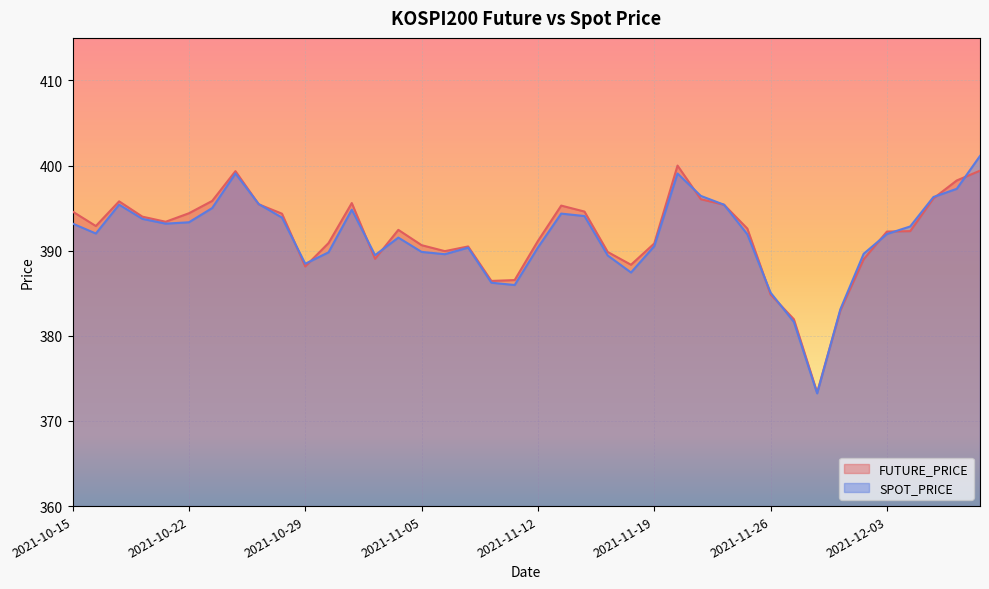

At how many categories does at least one series exceed 396?

6